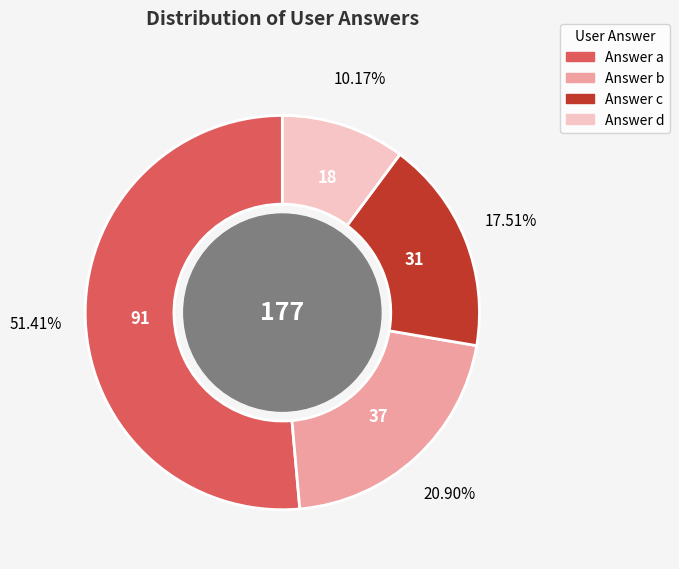

Is there a majority slice in this chart?

Yes